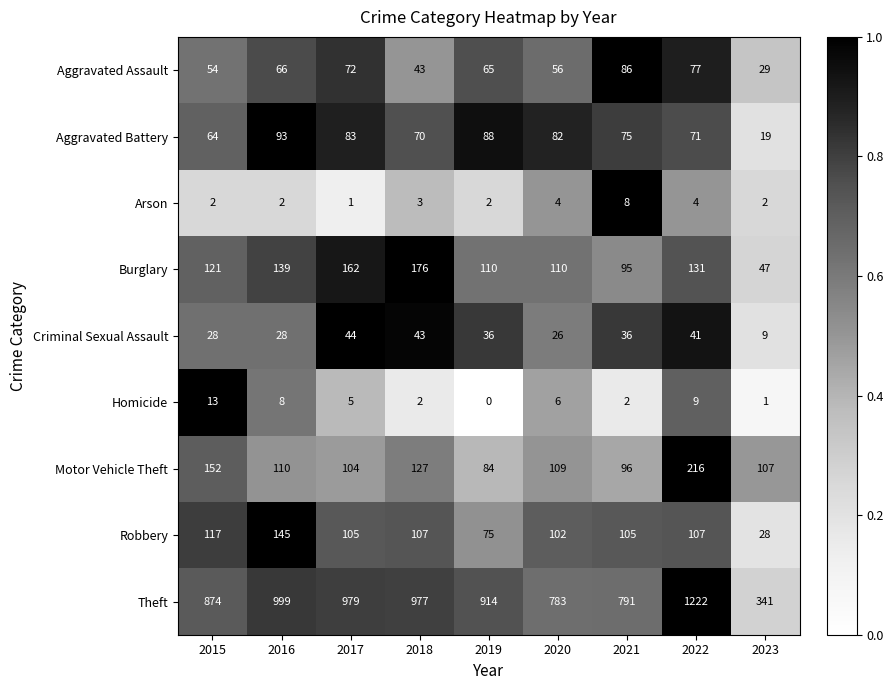

Rank the series by their maximum value, from highest to lowest.

Theft, Motor Vehicle Theft, Burglary, Robbery, Aggravated Battery, Aggravated Assault, Criminal Sexual Assault, Homicide, Arson